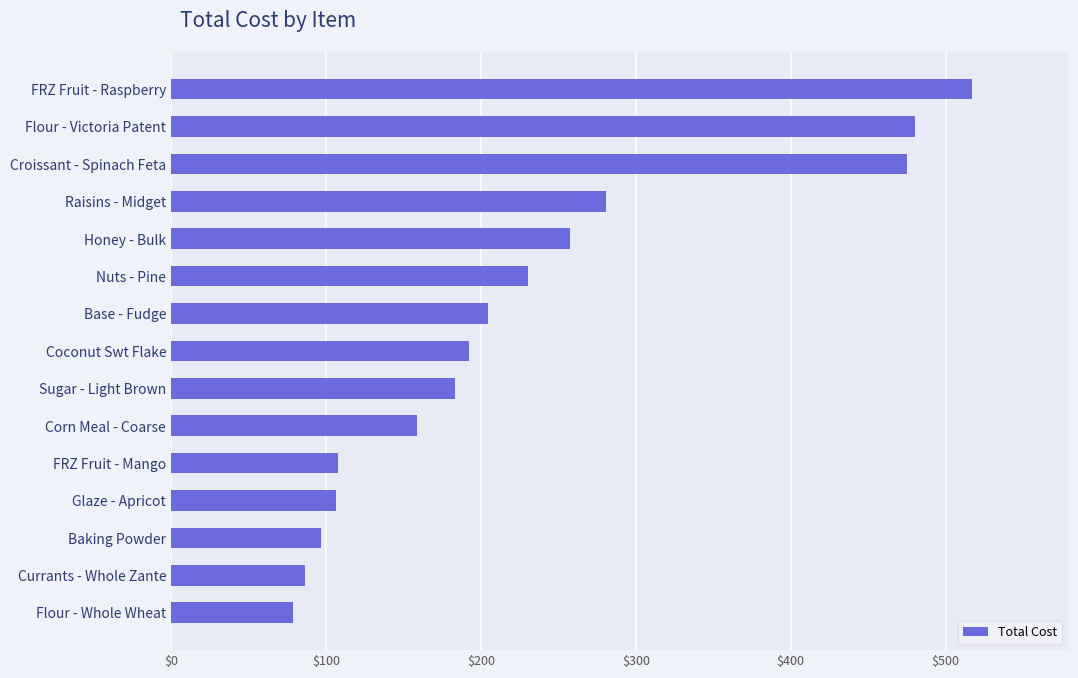

What is the change in value from Flour - Whole Wheat to Croissant - Spinach Feta?

+396.5